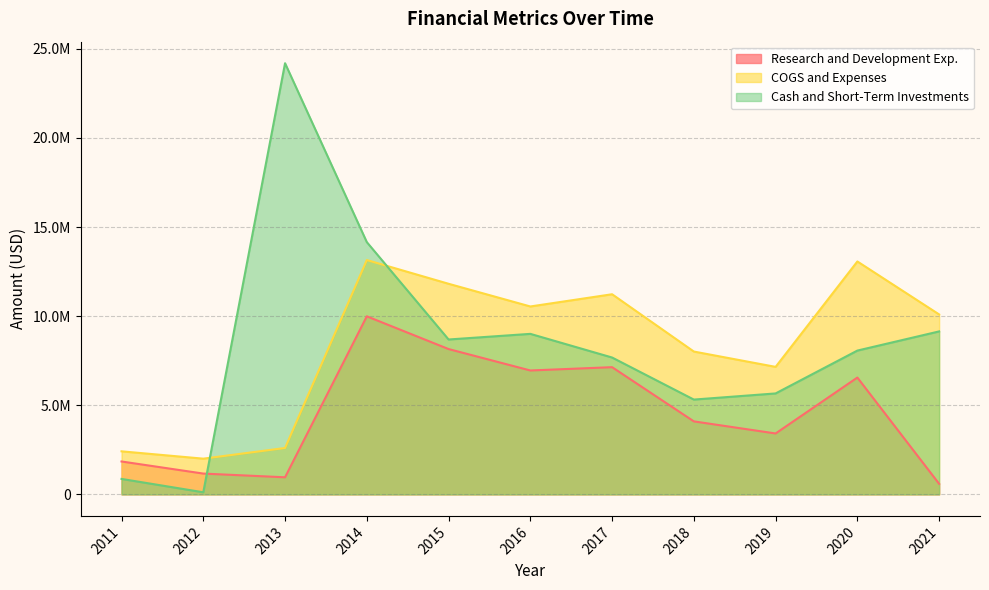

Rank the series by their maximum value, from highest to lowest.

Cash and Short-Term Investments, COGS and Expenses, Research and Development Exp.